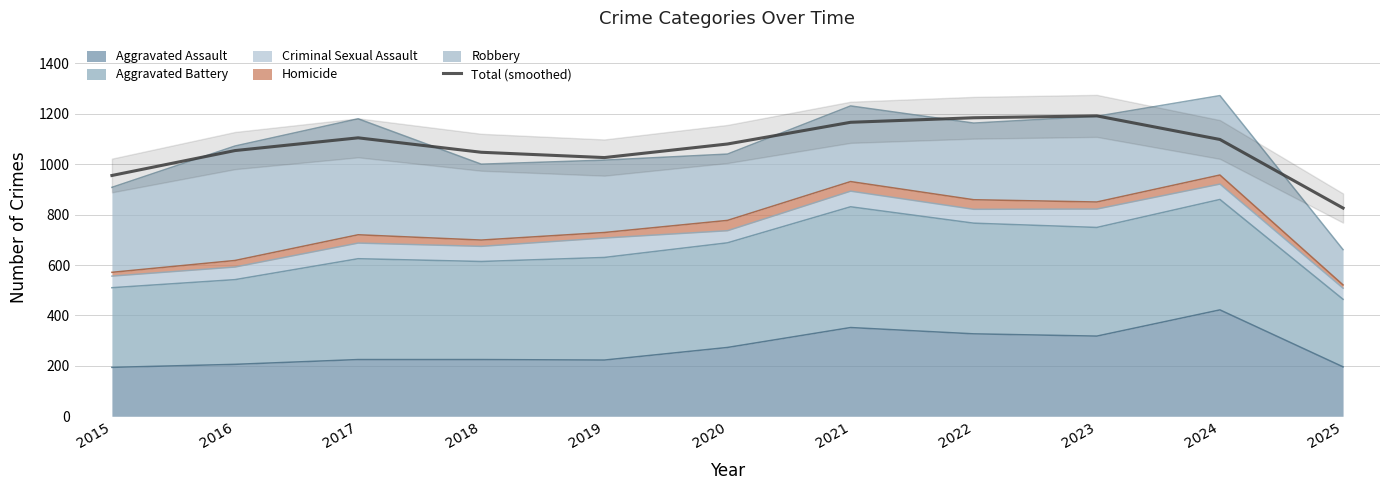

What is the value of the 5th point from the left?

1026.2